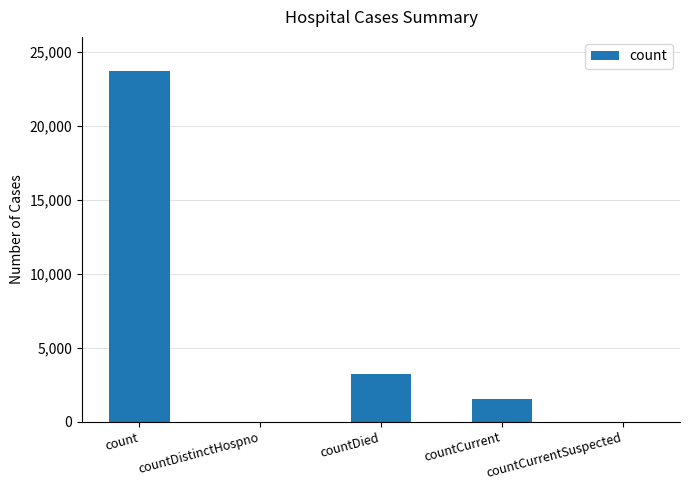

Reading left to right, list all the values displayed in this chart.

23688	0	3192	1521	0